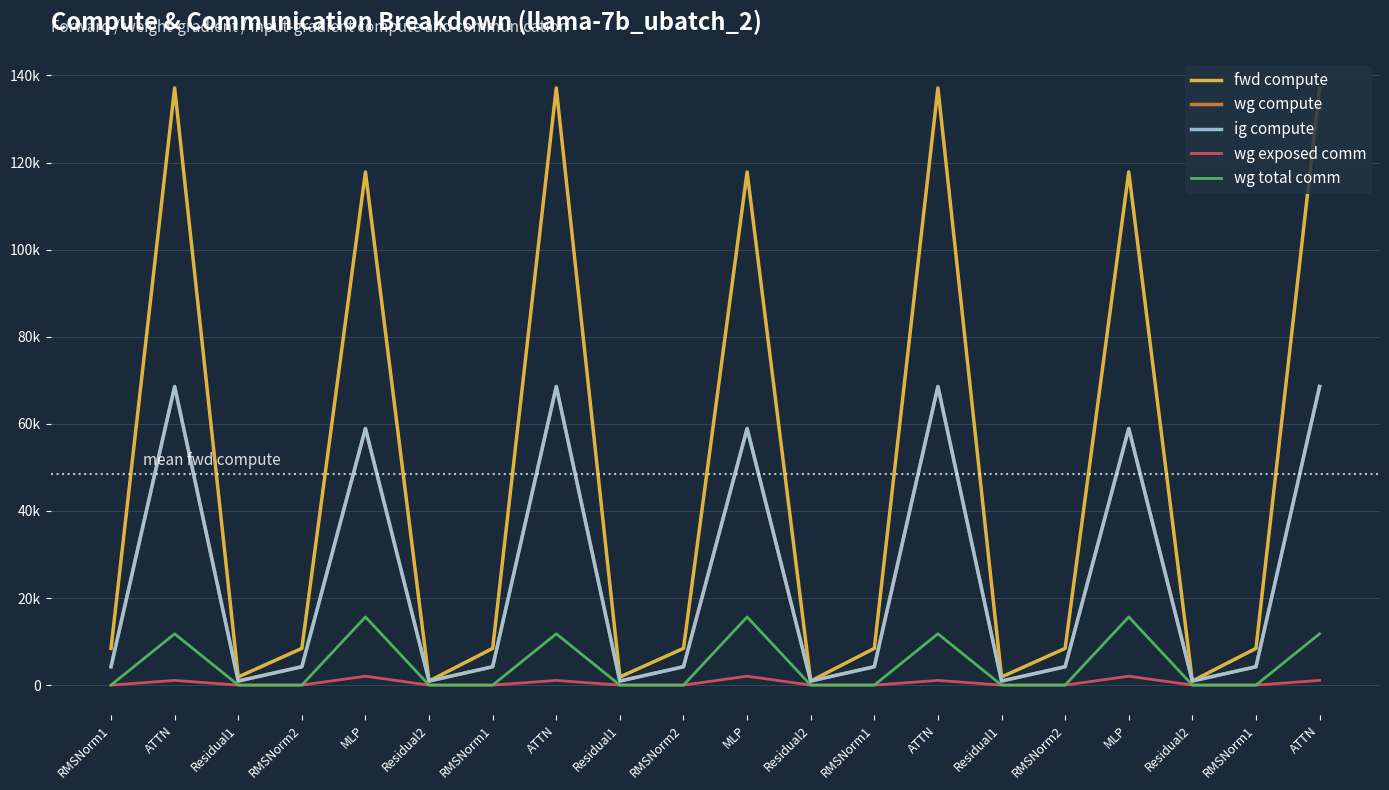

Read the ig compute value at MLP.

58920.9